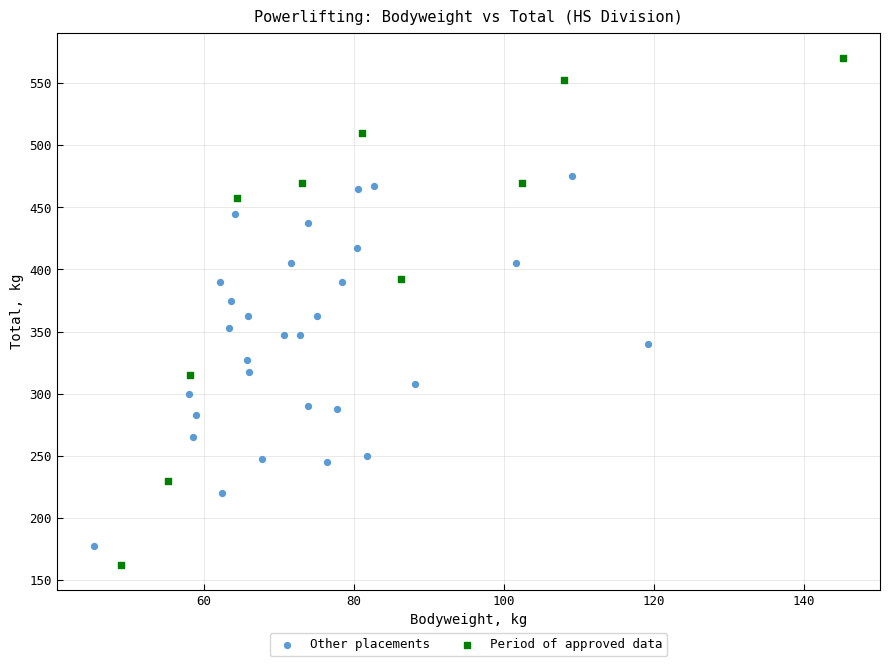

Which series contains the highest Y value?

Period of approved data